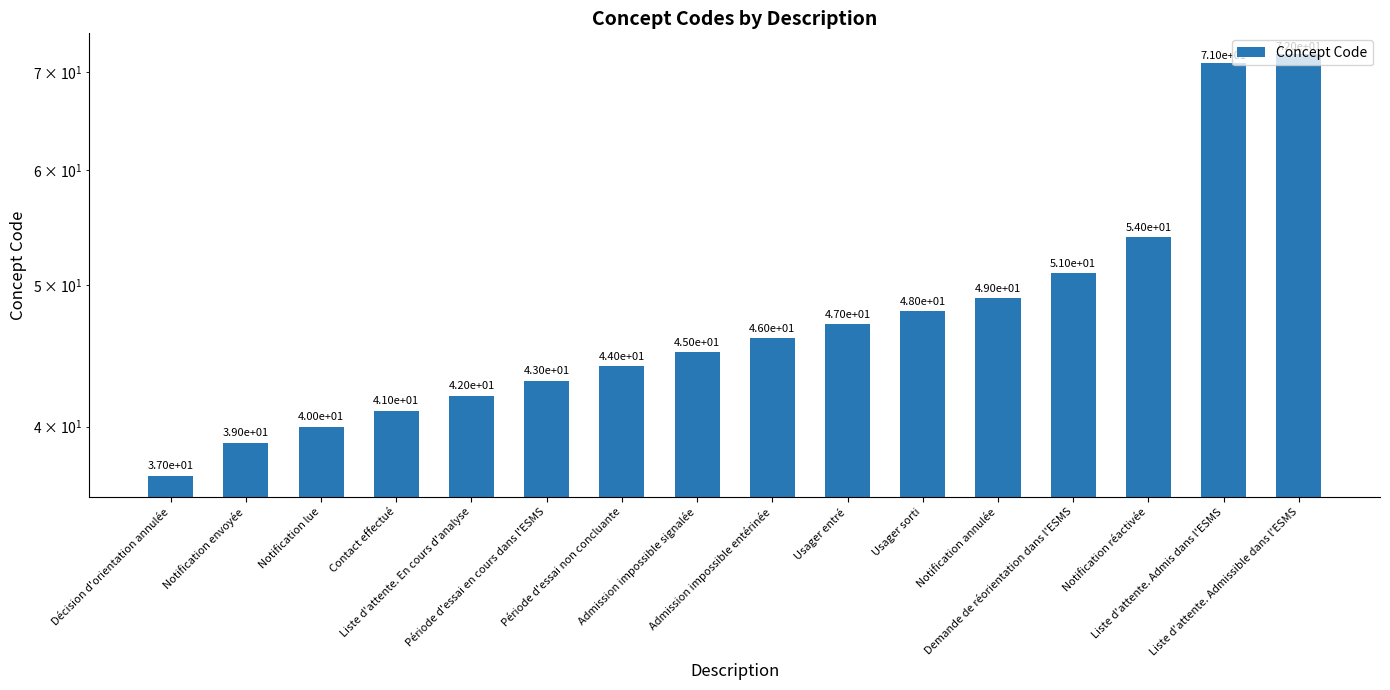

Which category has the highest value across all series?

Liste d'attente. Admissible dans l'ESMS